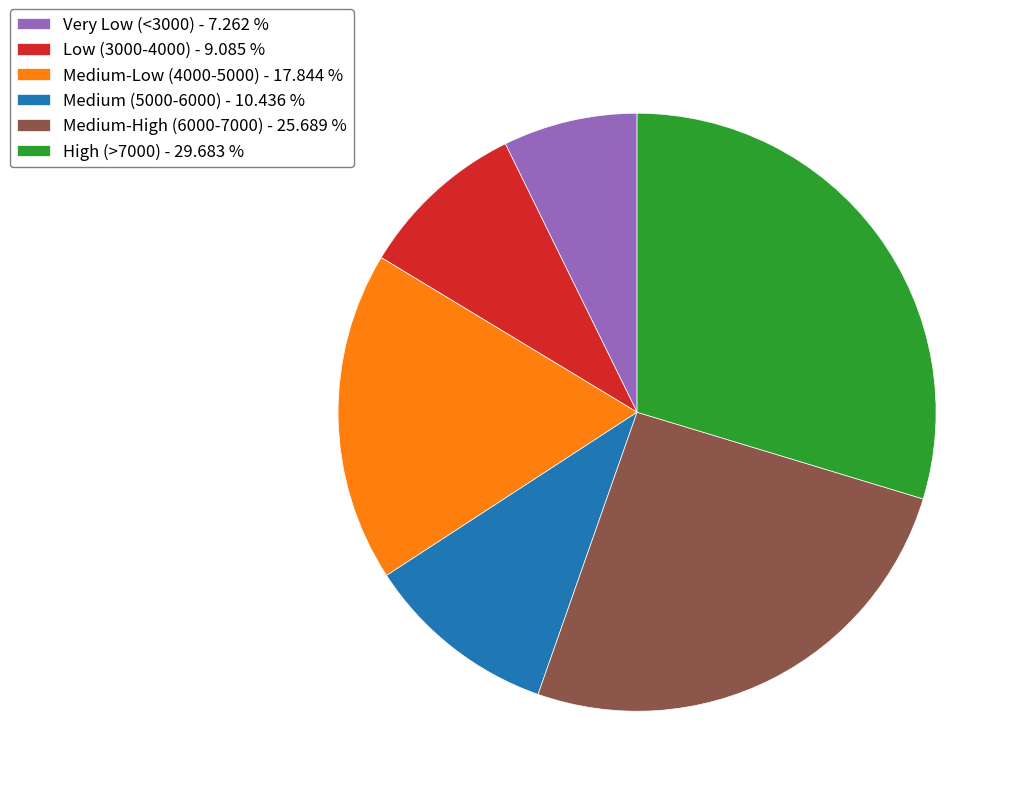

How many segments does this pie chart have?

6